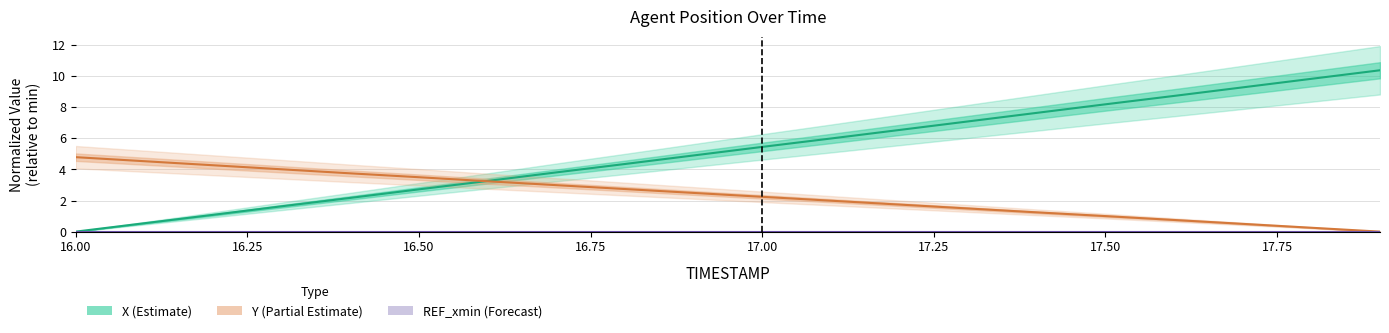

What are all the series names shown in the legend?

X (Estimate), Y (Partial Estimate), REF_xmin (Forecast)